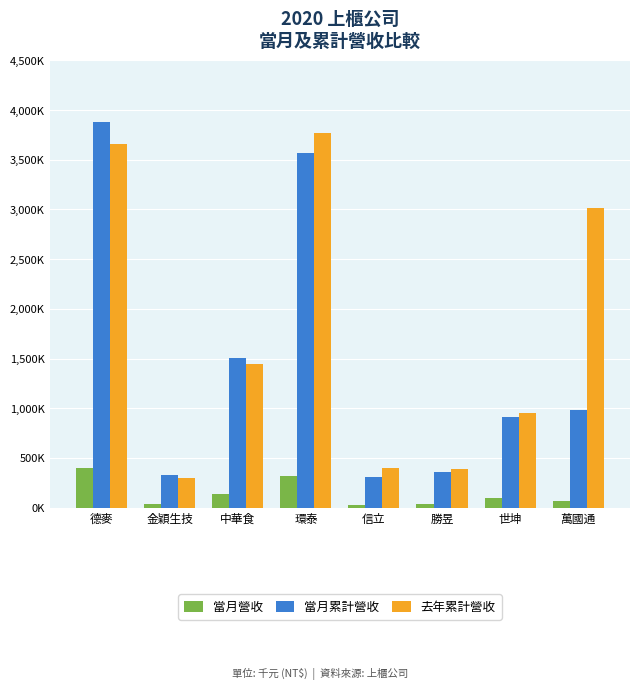

What is the average value of the 當月累計營收 series?

1479978